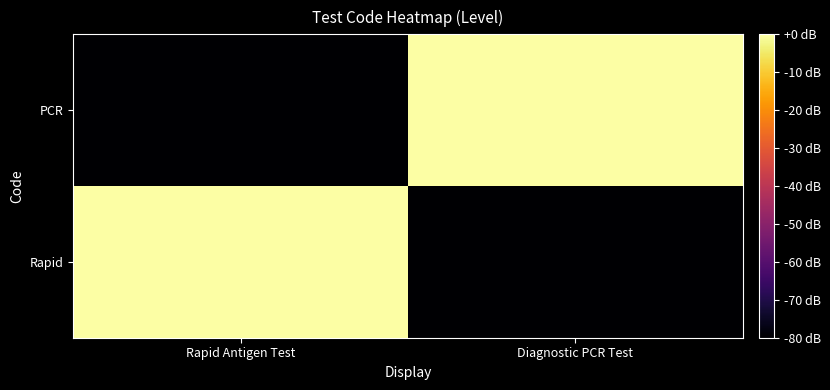

Reading left to right, what are all the values shown in this chart?

Rapid: Rapid Antigen Test=0	Diagnostic PCR Test=-80
PCR: Rapid Antigen Test=-80	Diagnostic PCR Test=0